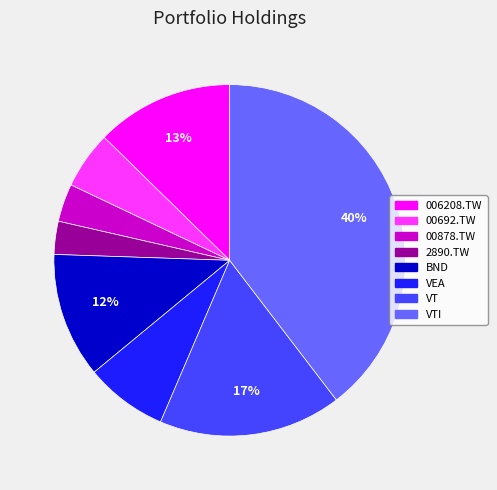

Count the number of slices in the pie.

8